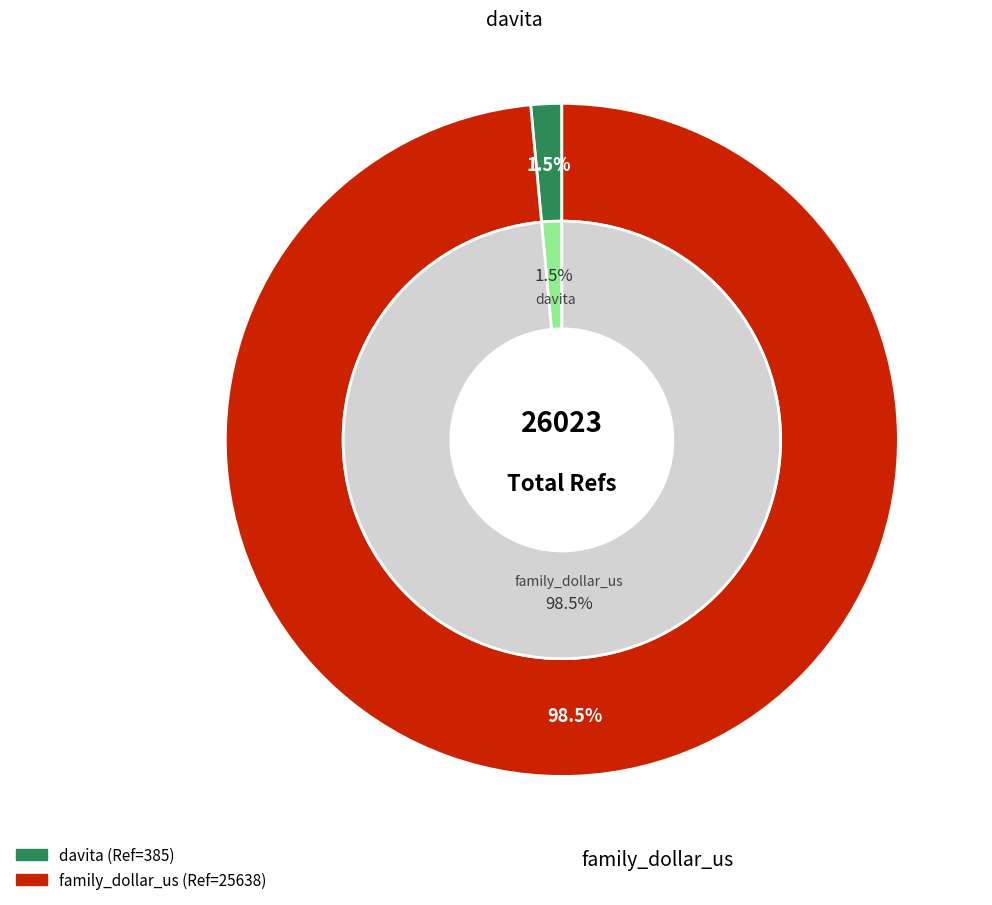

To the nearest percent, what is the average slice percentage?

50%